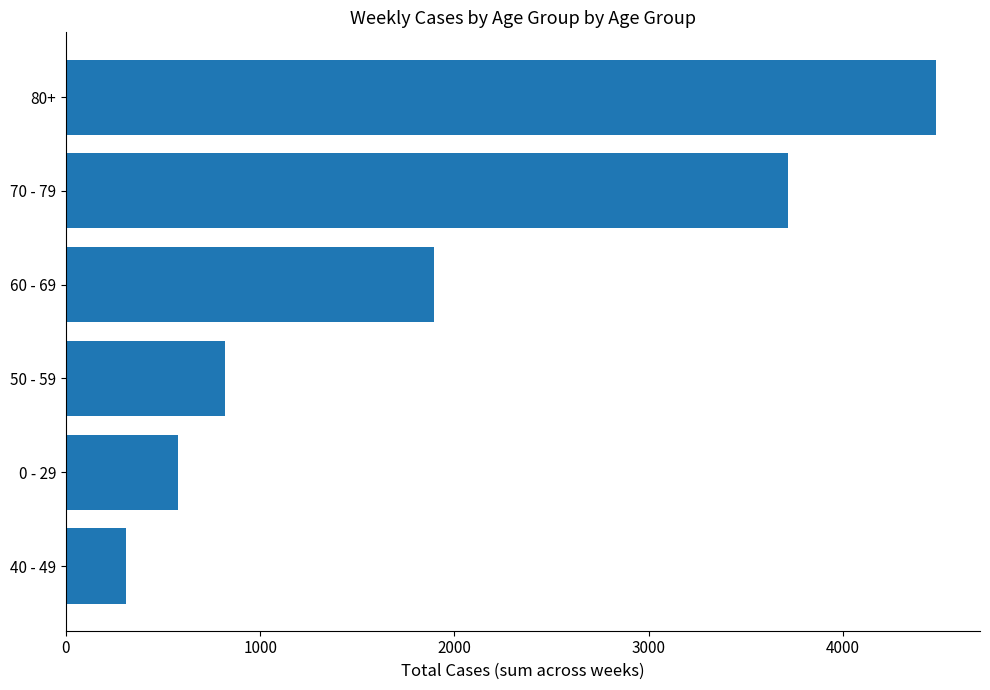

Where is the data nearest to the value 2396?

60 - 69